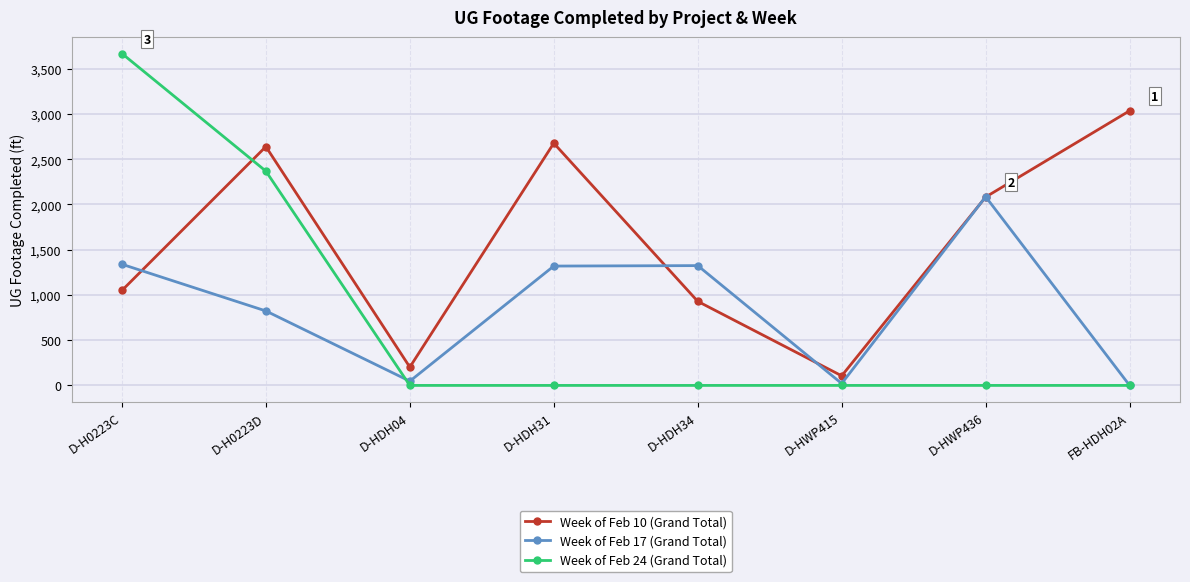

What is the average value of the Week of Feb 17 (Grand Total) series?

870